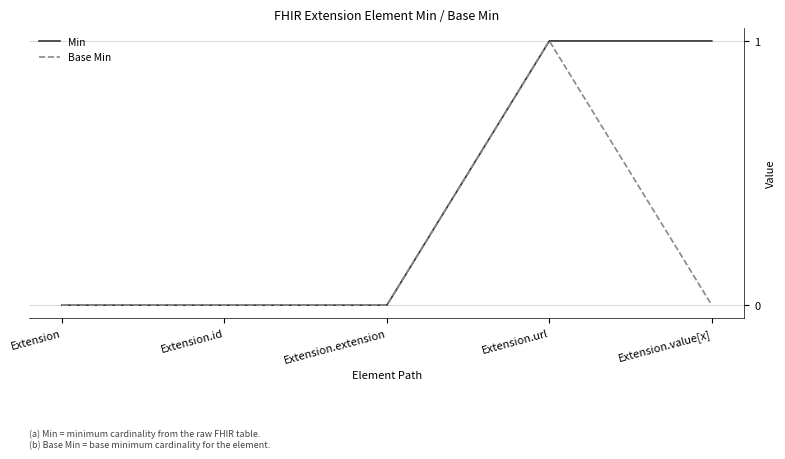

The value of Min at Extension.value[x] is 2. True or false?

False